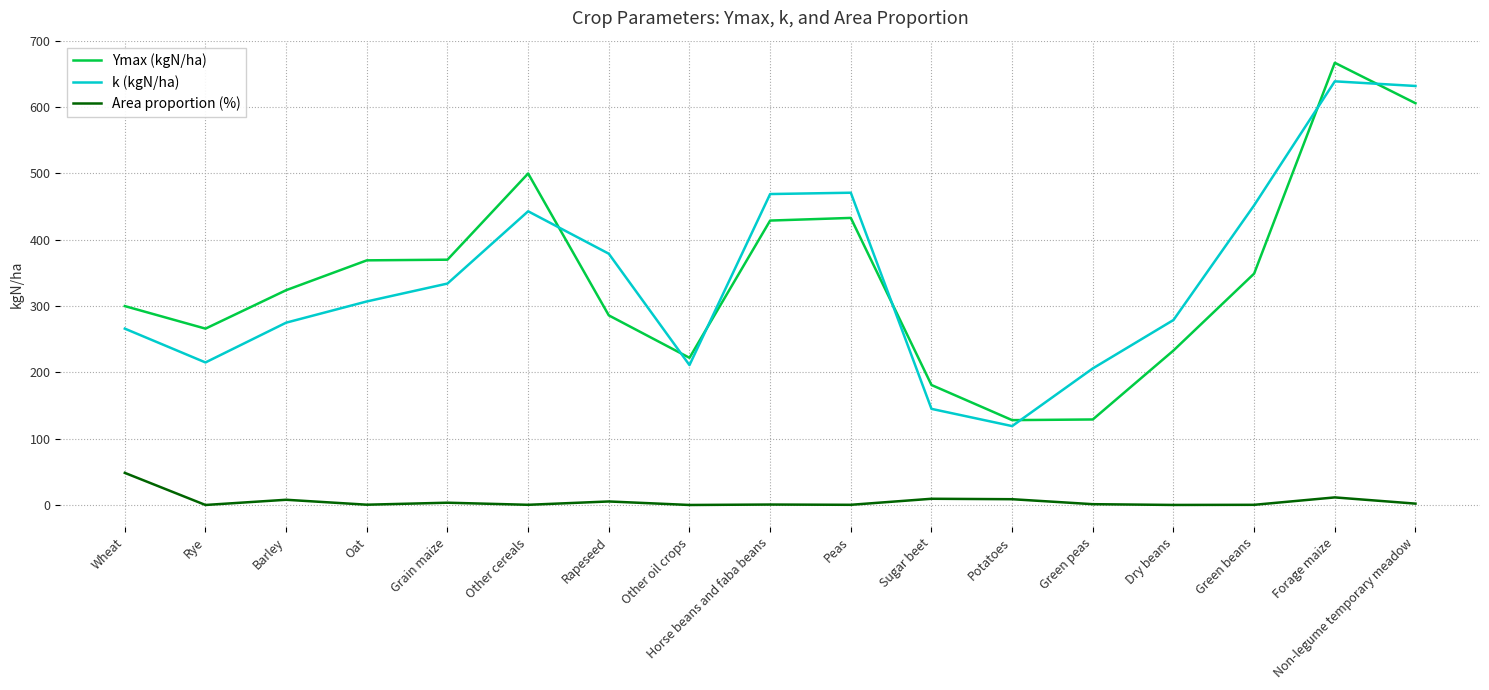

Which series has the widest spread of values?

Ymax (kgN/ha)